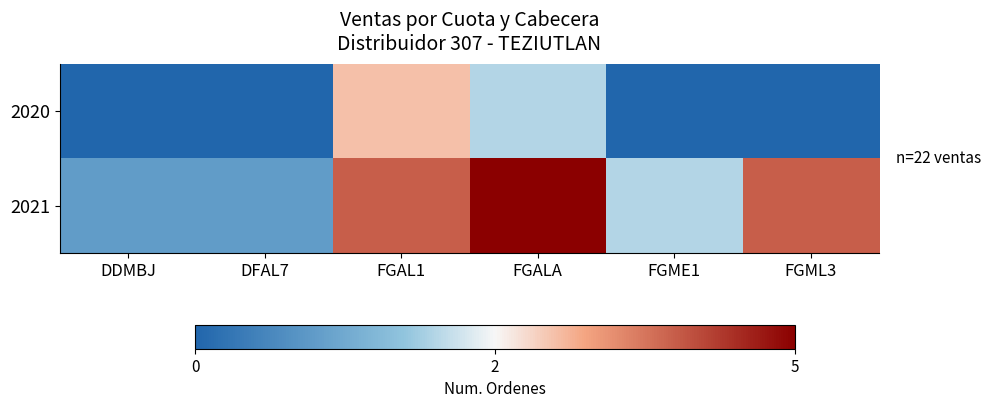

Rank the series by their average value, from highest to lowest.

2021, 2020